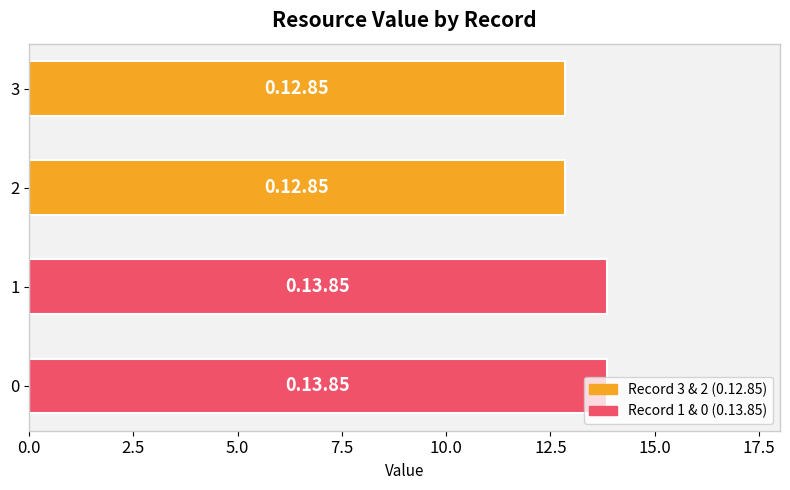

Is it true that the value at 0 is 6.2?

False